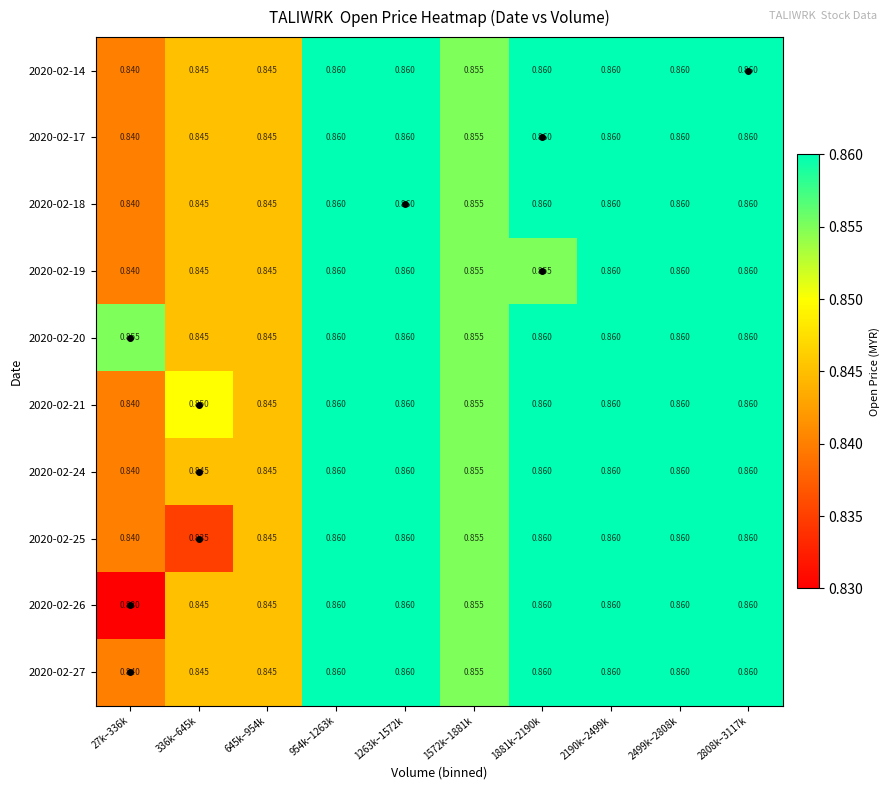

Is the value of 2020-02-20 at 336k–645k greater than the value of 2020-02-18 at 1881k–2190k?

No